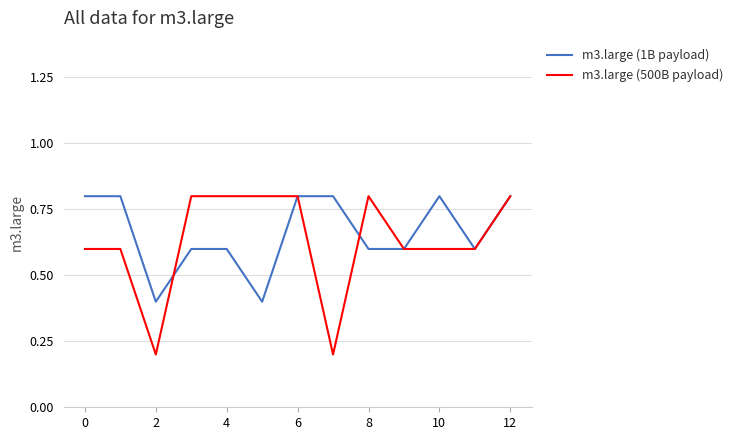

What is the greatest value displayed?

0.8